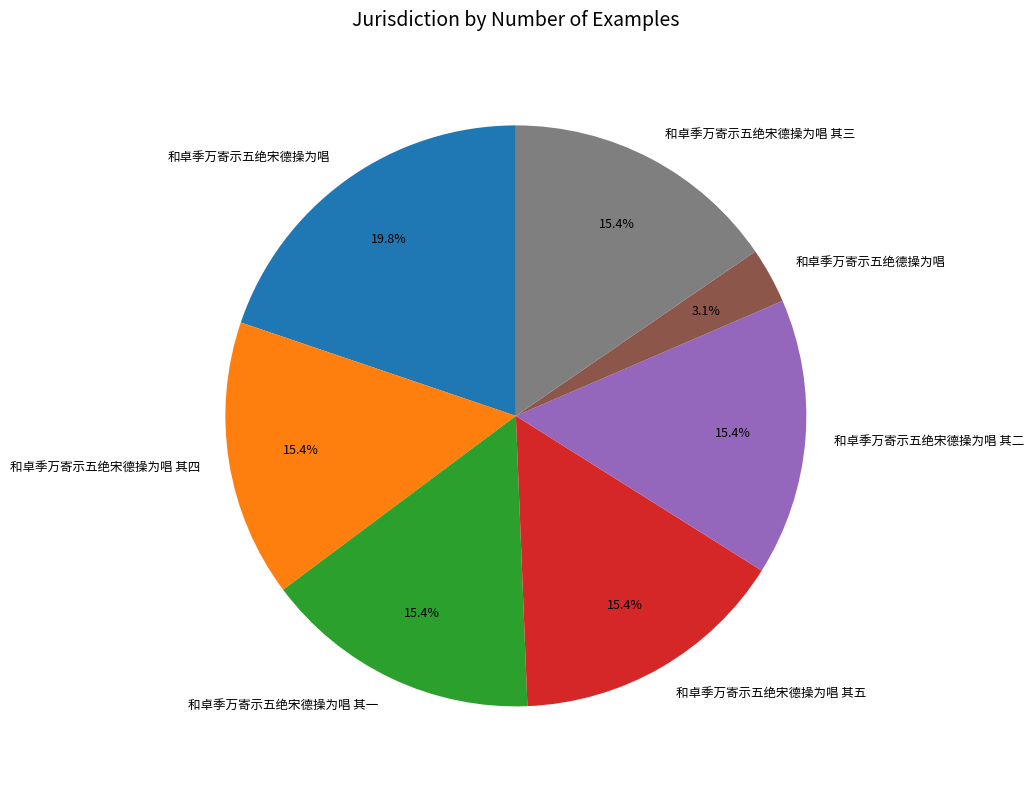

Which slice is the largest?

和卓季万寄示五绝宋德操为唱